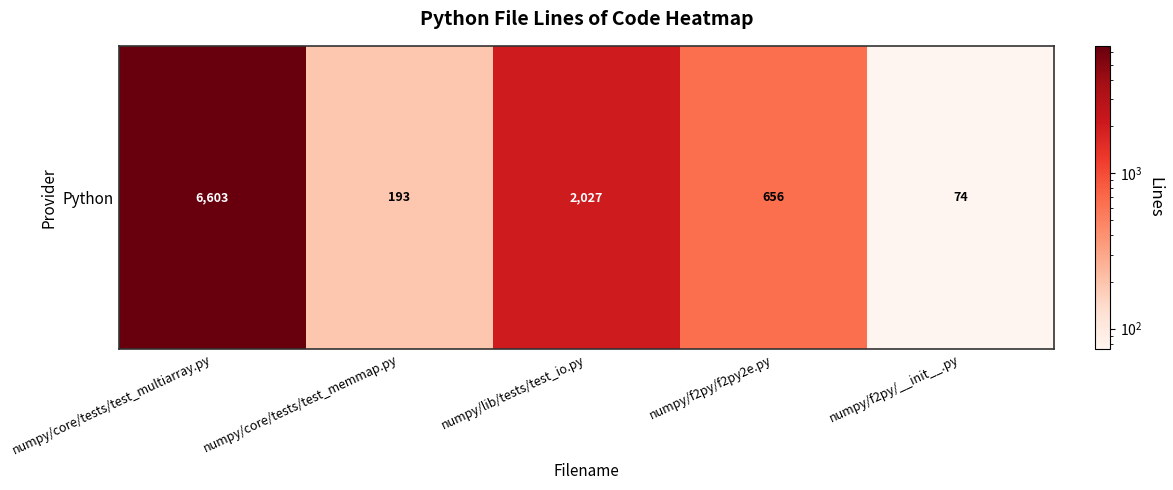

Which category has the highest value across all series?

numpy/core/tests/test_multiarray.py